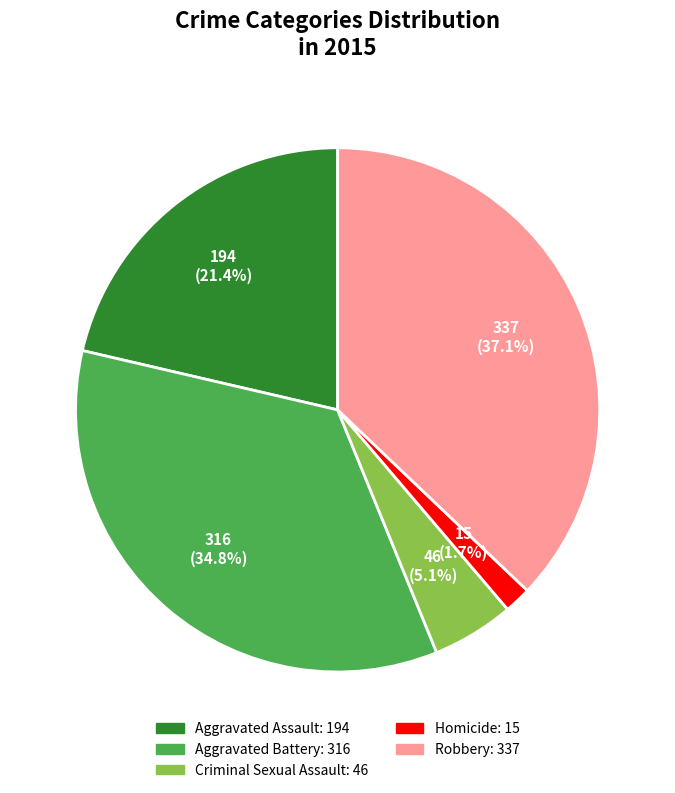

What is the total percentage of Robbery and Homicide?

38.8%